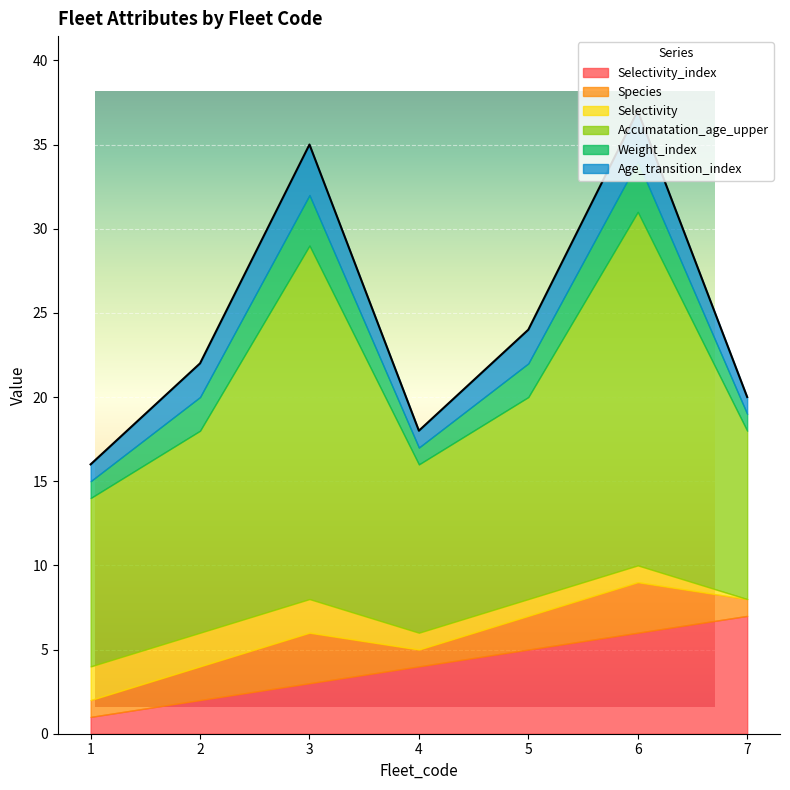

Does the chart display data point markers on the line(s)?

No